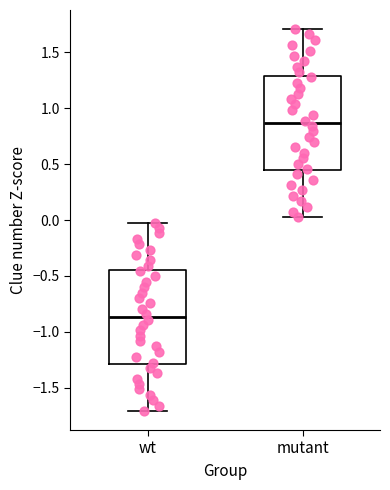

Which box has the highest median line?

mutant